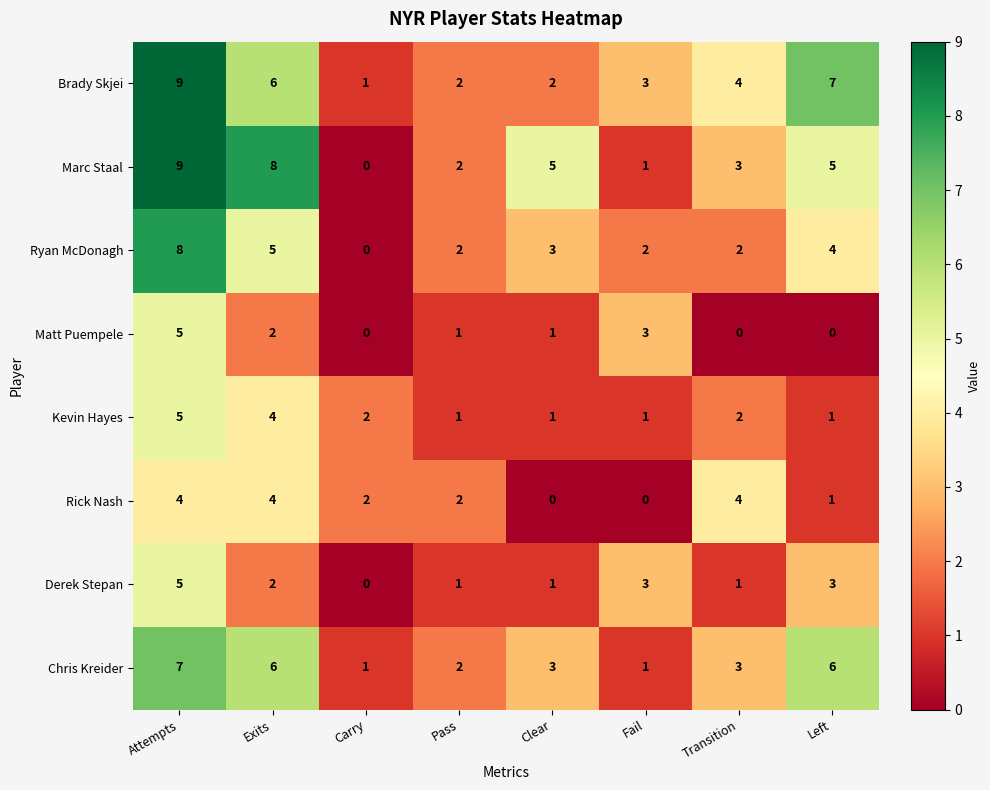

At which label does Marc Staal reach its minimum?

Carry